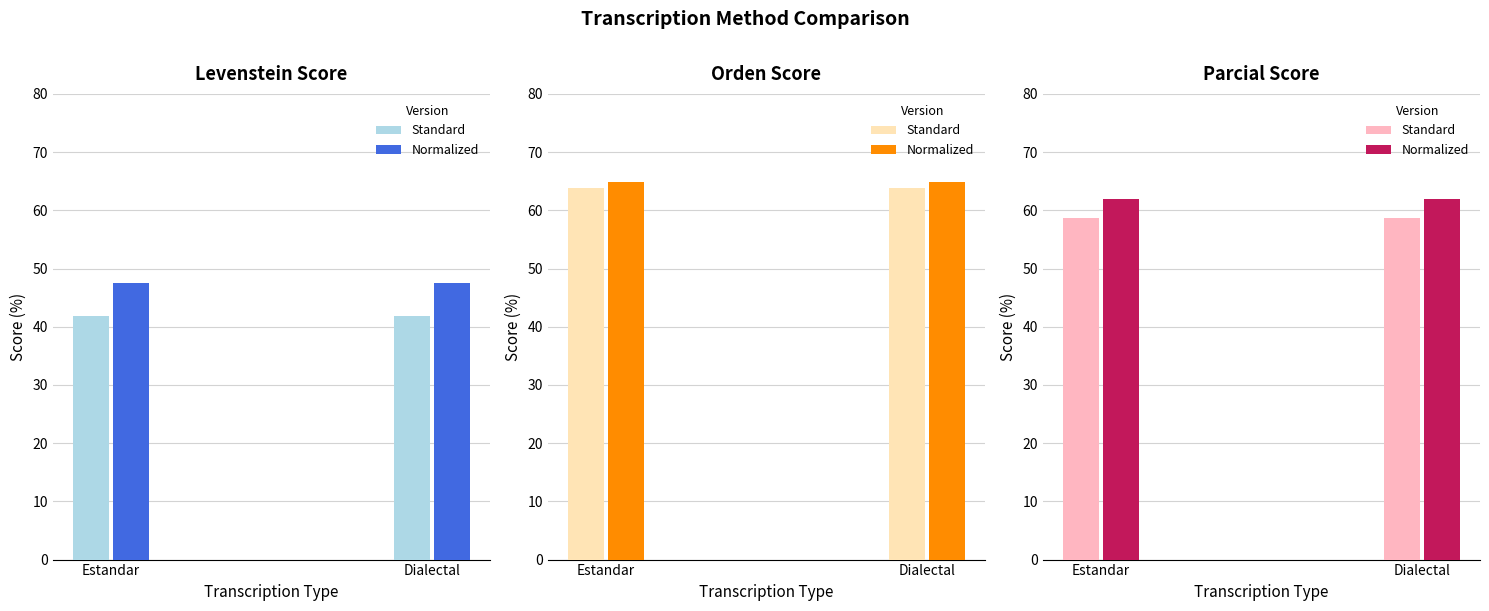

At which category is the sum across all series the highest?

Estandar